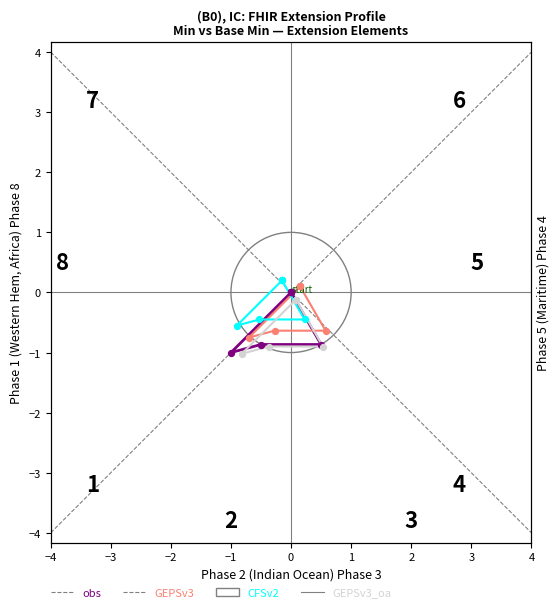

Is the value of GEPSv3_oa at 0 greater than the value of obs at −2?

No